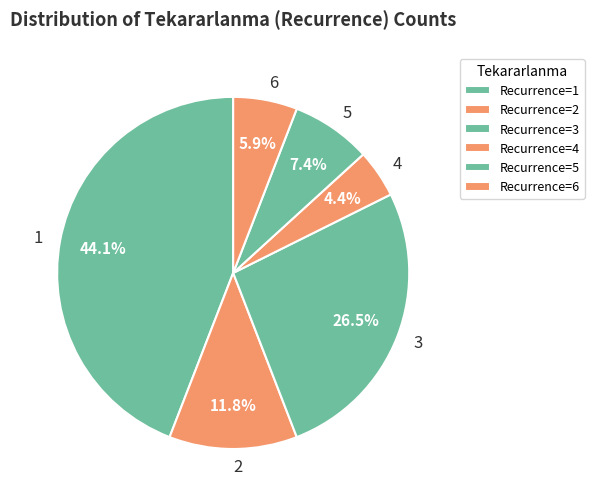

Rank the categories by value from lowest to highest.

4, 6, 5, 2, 3, 1